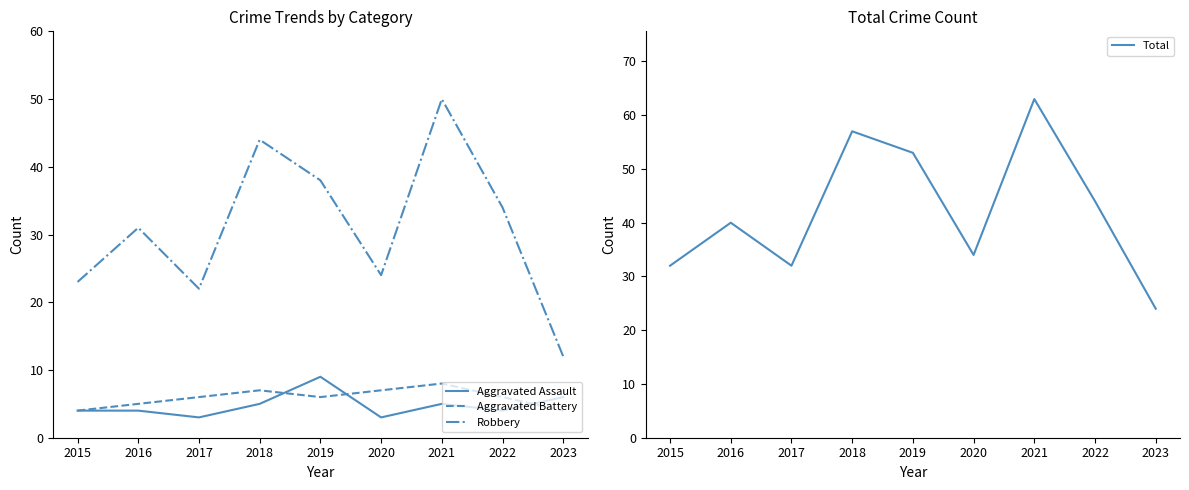

The value of Total at 2020 is 44. True or false?

False